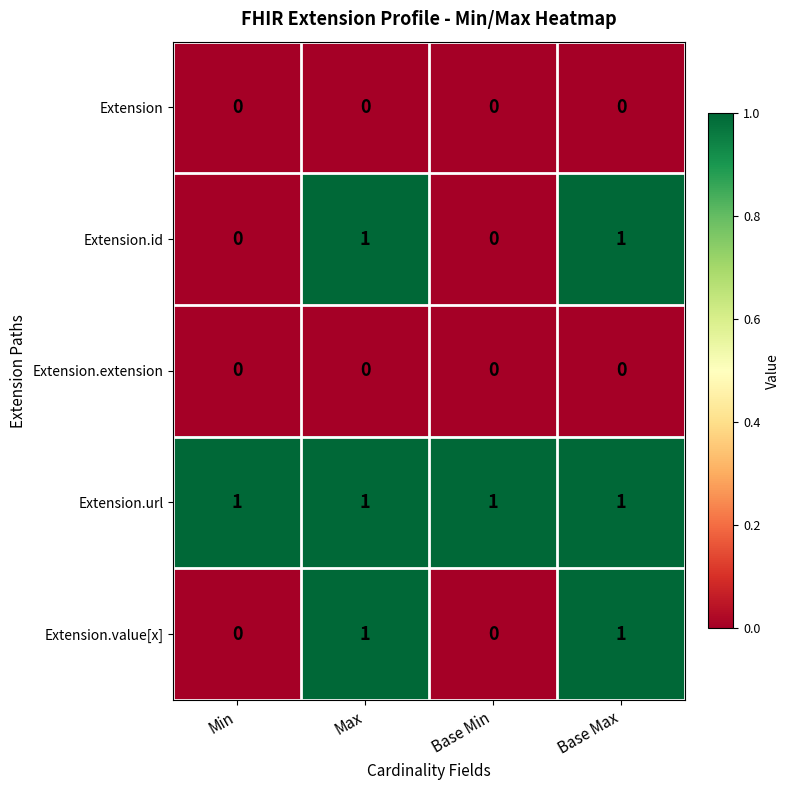

Is the value of Extension.extension at Base Min greater than the value of Extension.url at Base Min?

No